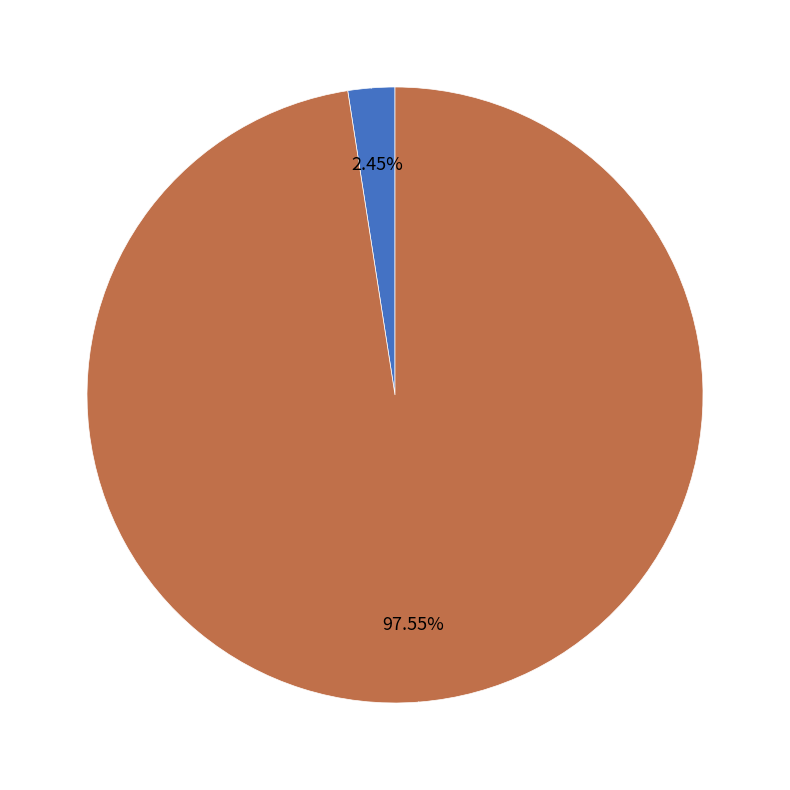

Is there a majority slice in this chart?

Yes